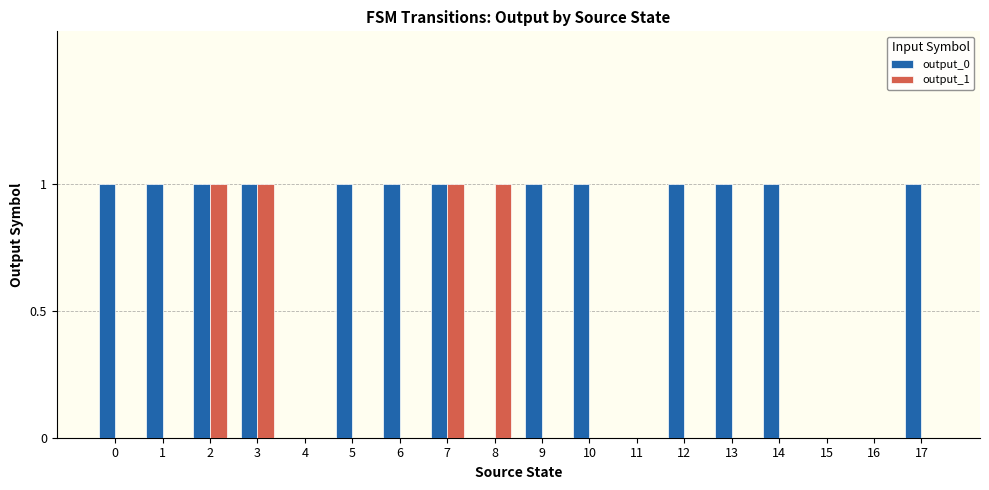

Are the bars horizontal?

No